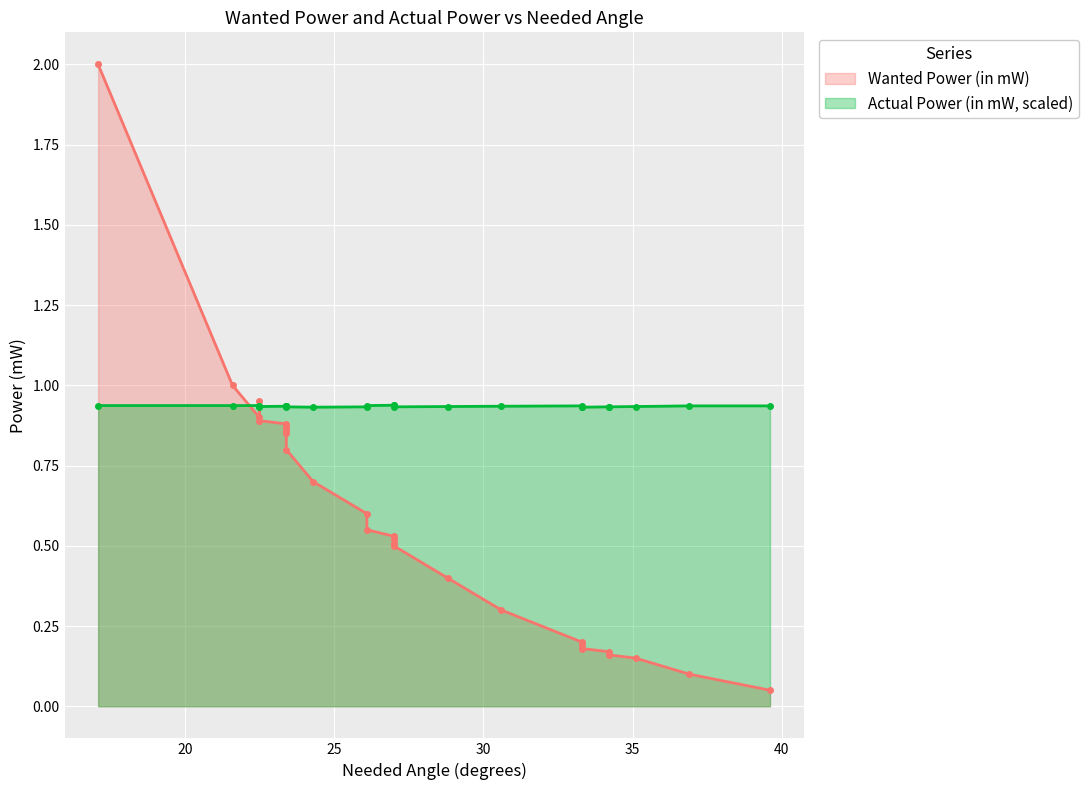

How many interior local peaks does the Wanted Power (in mW) series have?

1